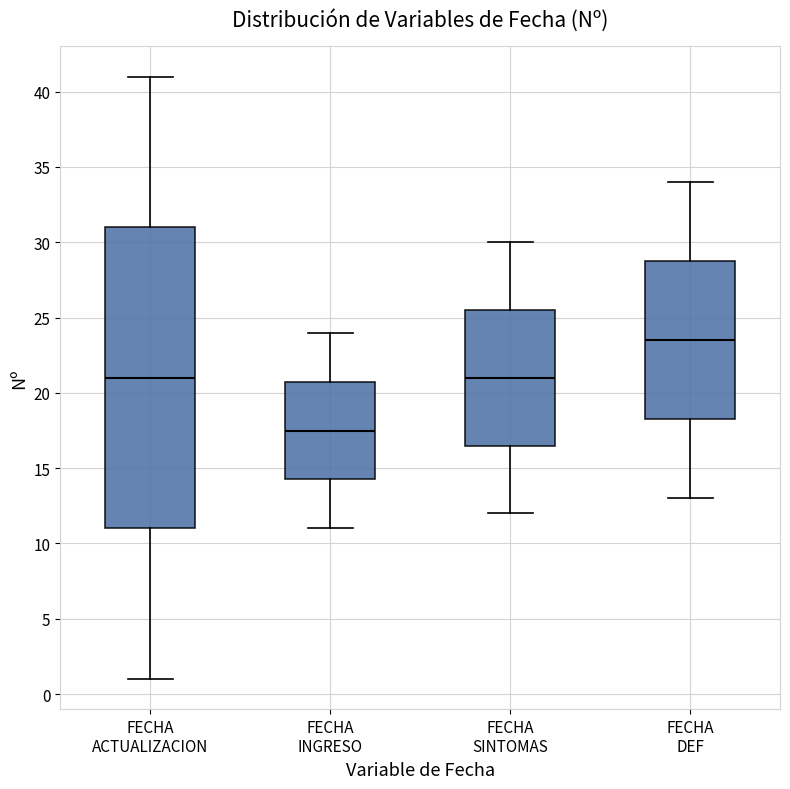

Which box is the tallest, from its lower edge to its upper edge?

FECHA ACTUALIZACION